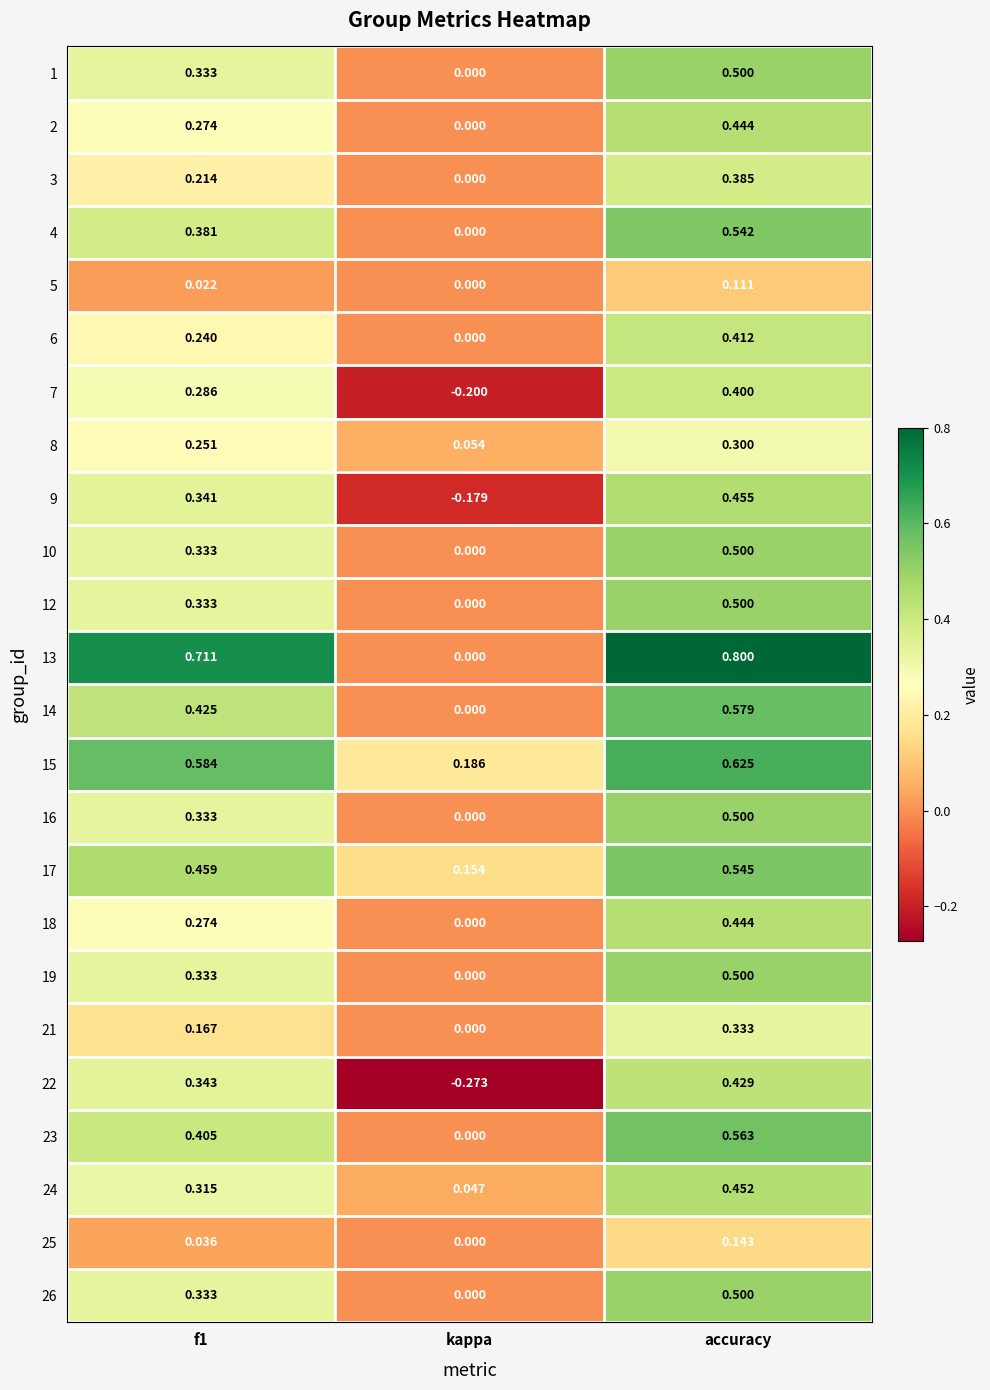

At which label is 13 closest to 0?

kappa